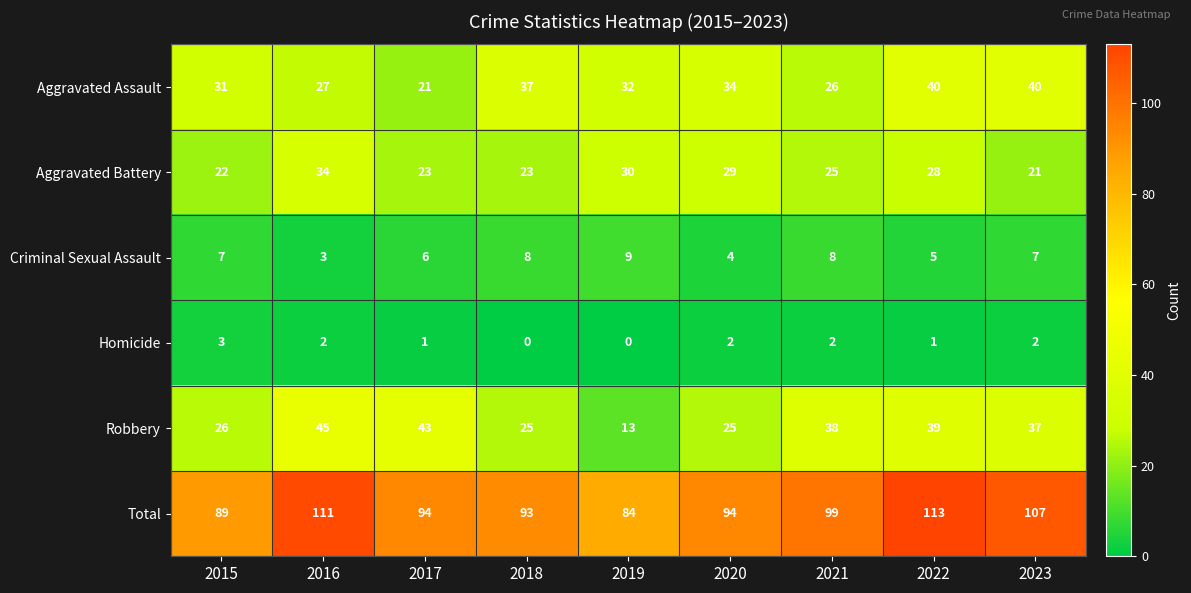

At which label does Aggravated Battery reach its minimum?

2023